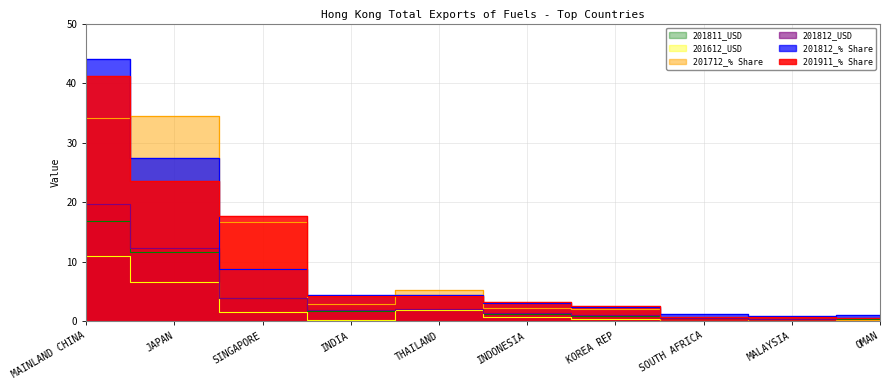

What value does the 201812_USD series have at MALAYSIA?

0.4